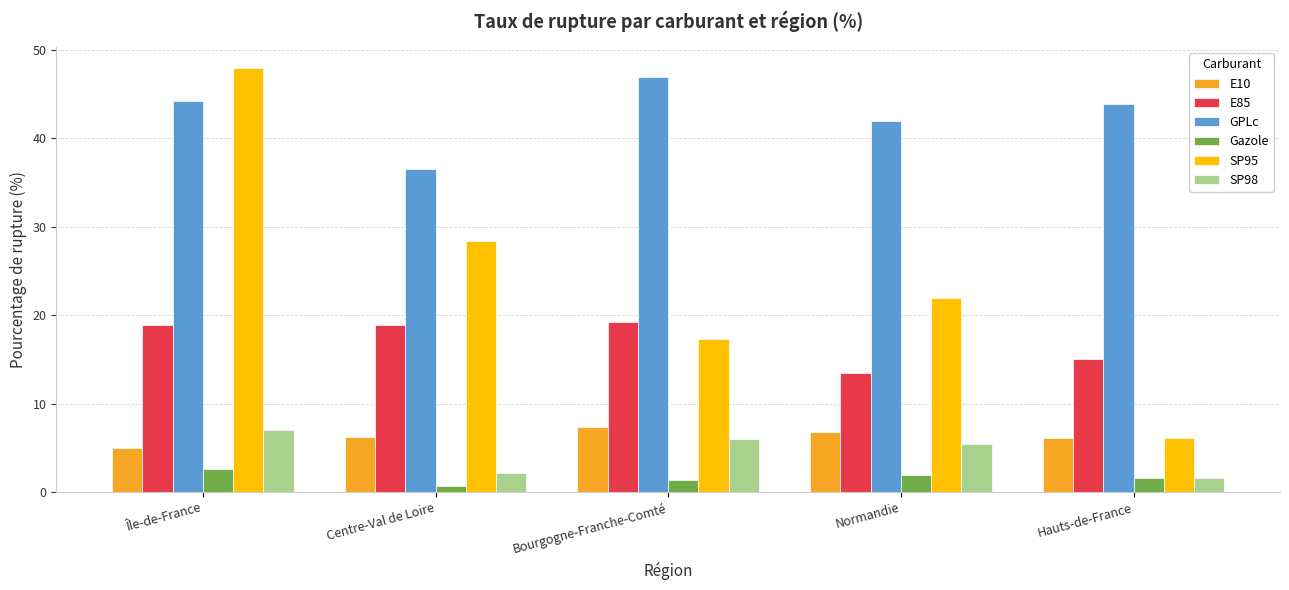

Where does the GPLc series first go above 43?

Île-de-France